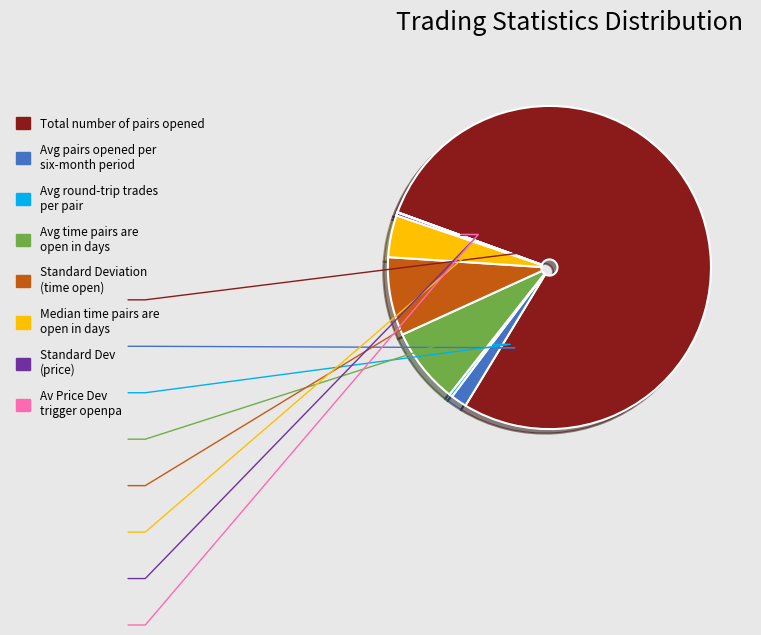

Does any single category account for the majority?

Yes